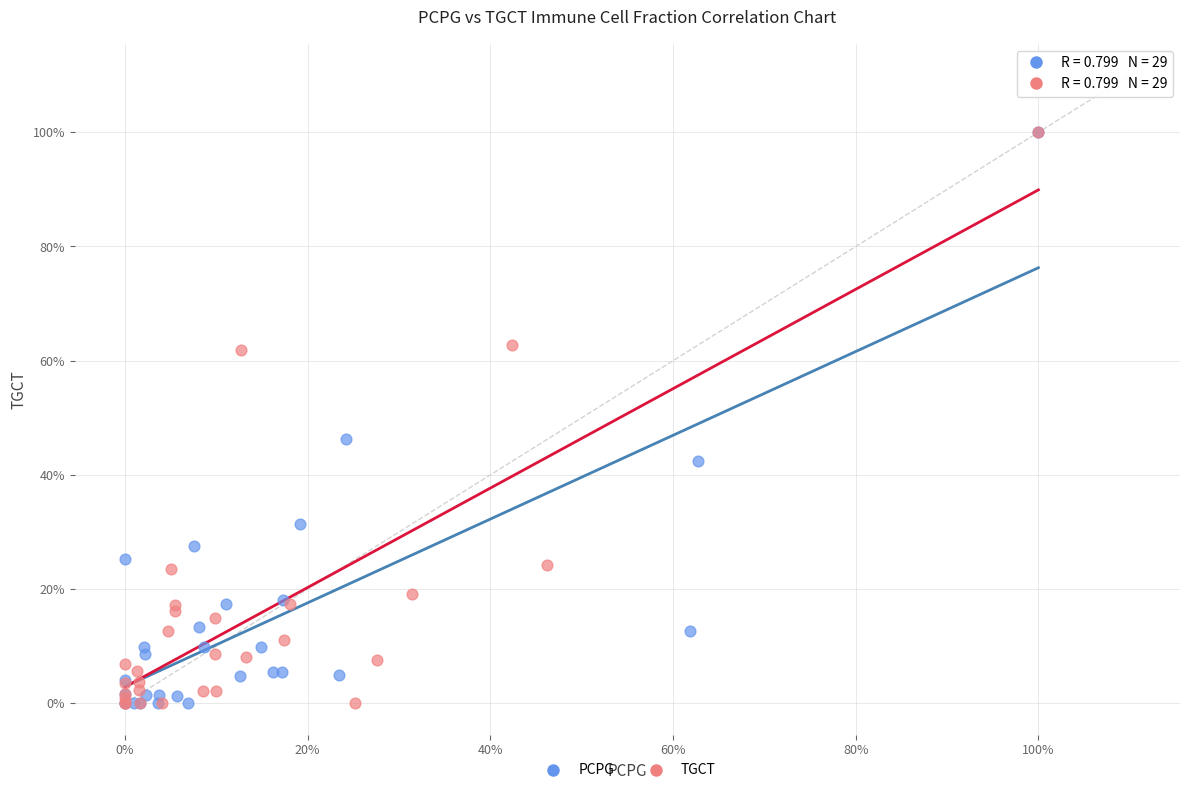

What are all the series names shown in the legend?

PCPG, TGCT